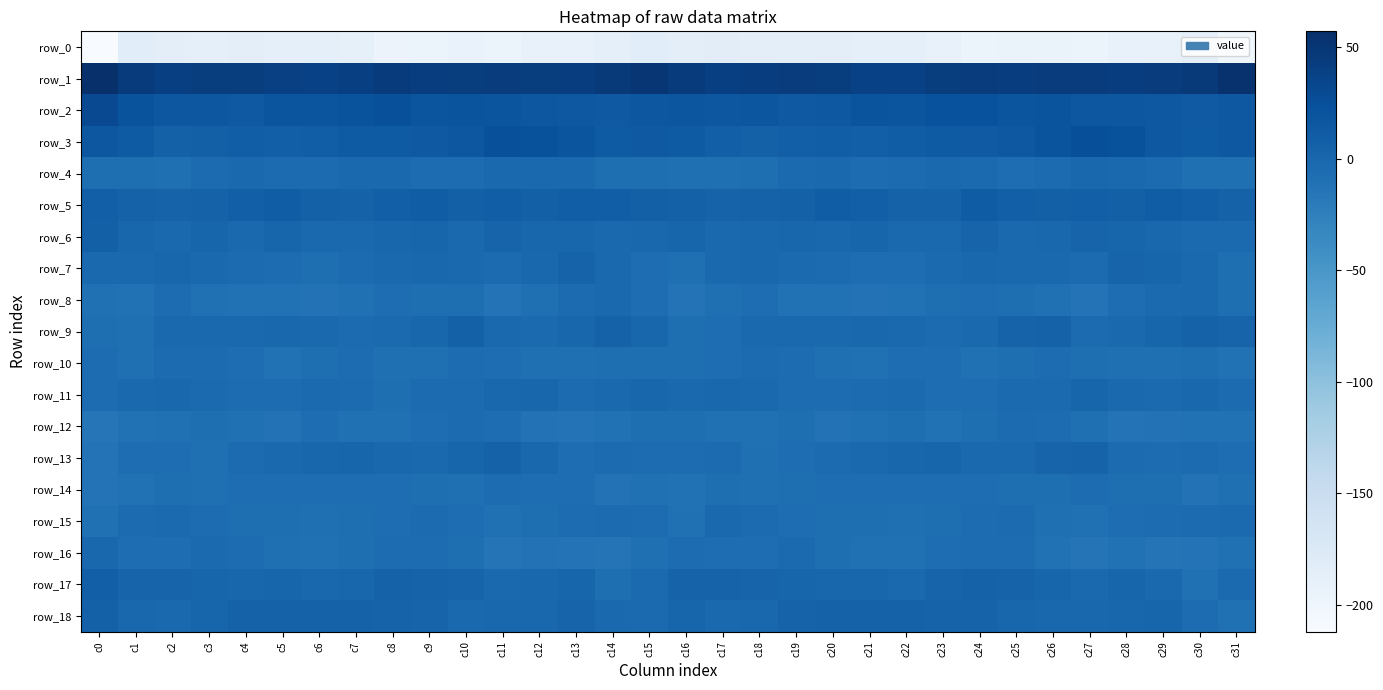

Between c3 and c14, which is larger?

c3